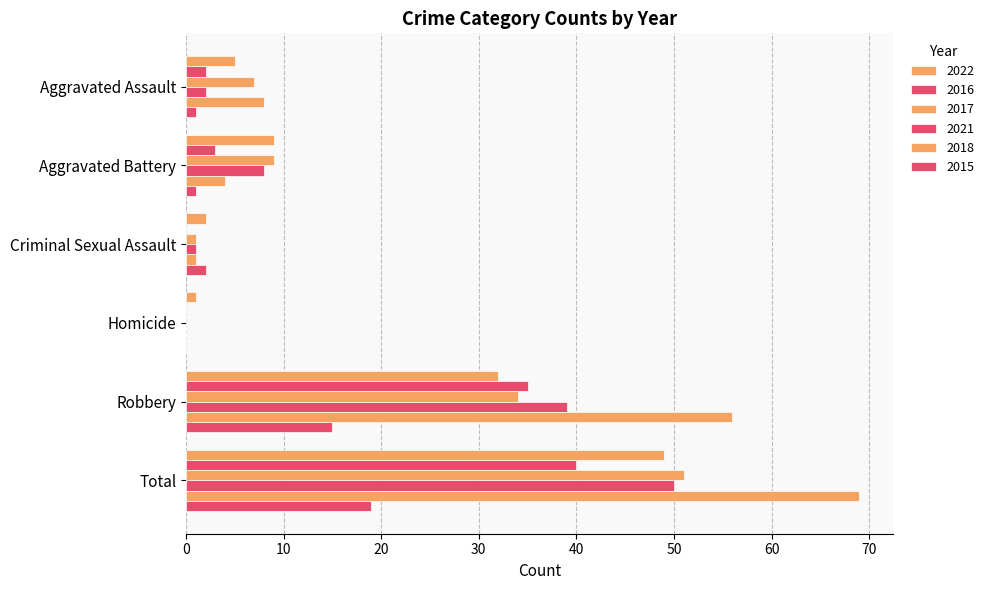

How many data points does each series have?

6